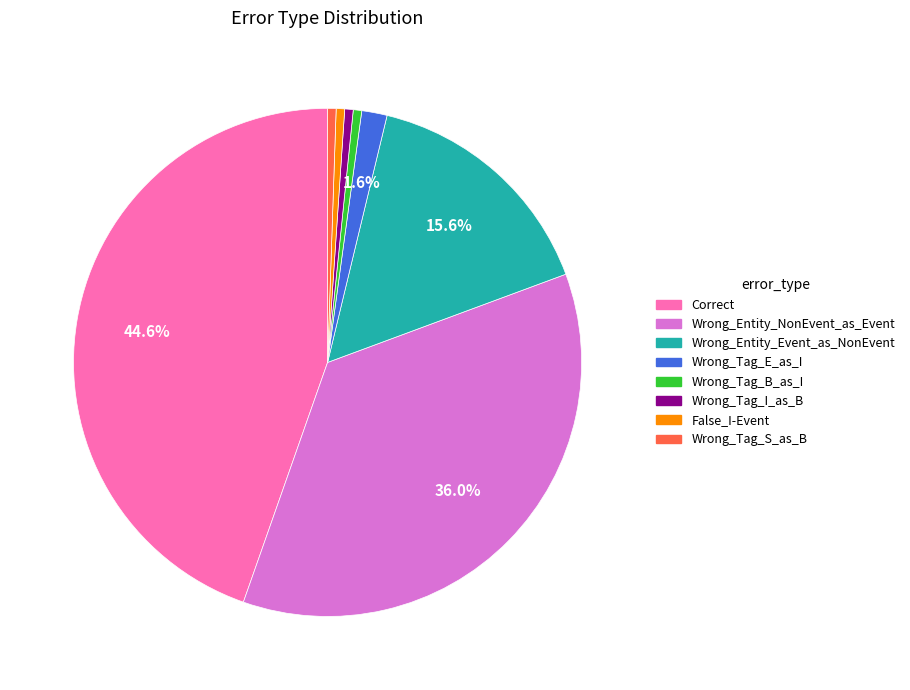

The False_I-Event slice represents 1% of the pie. True or false?

True